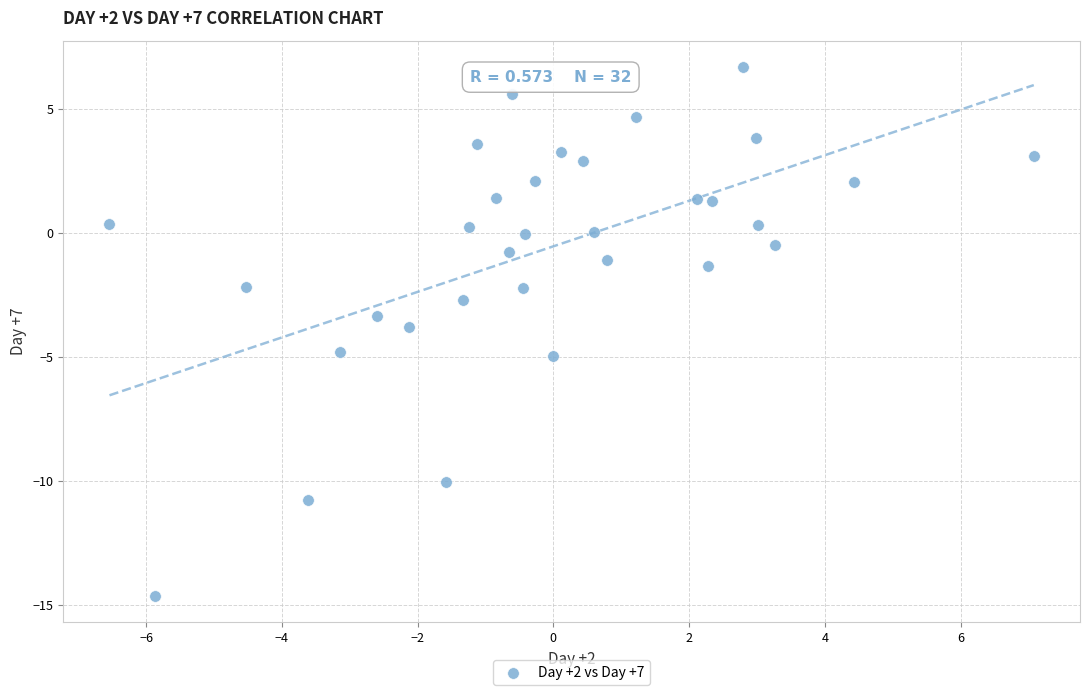

What is the range of X values (max minus min)?

13.6